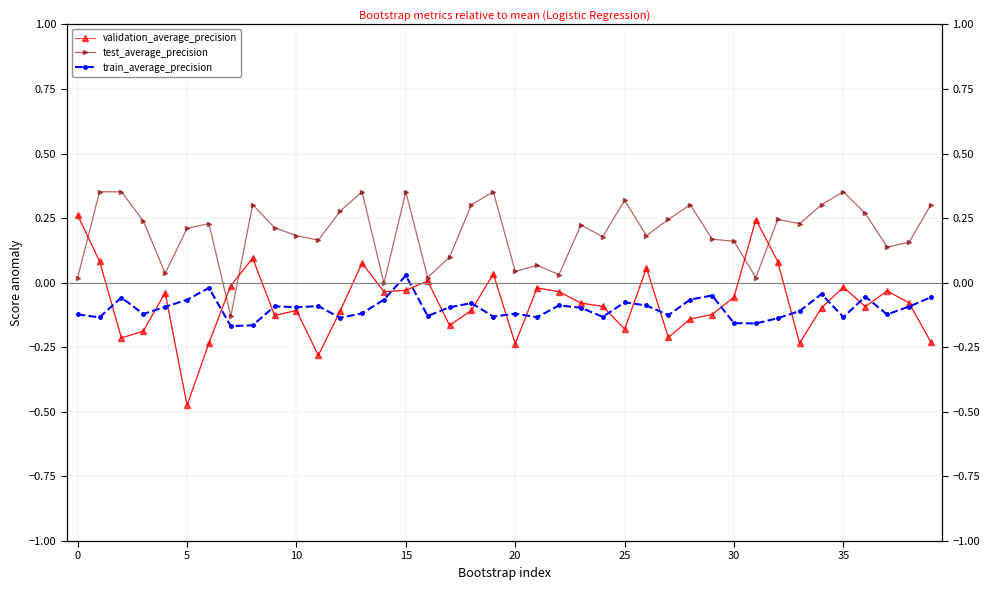

True or false: train_average_precision and test_average_precision cross at least once.

False